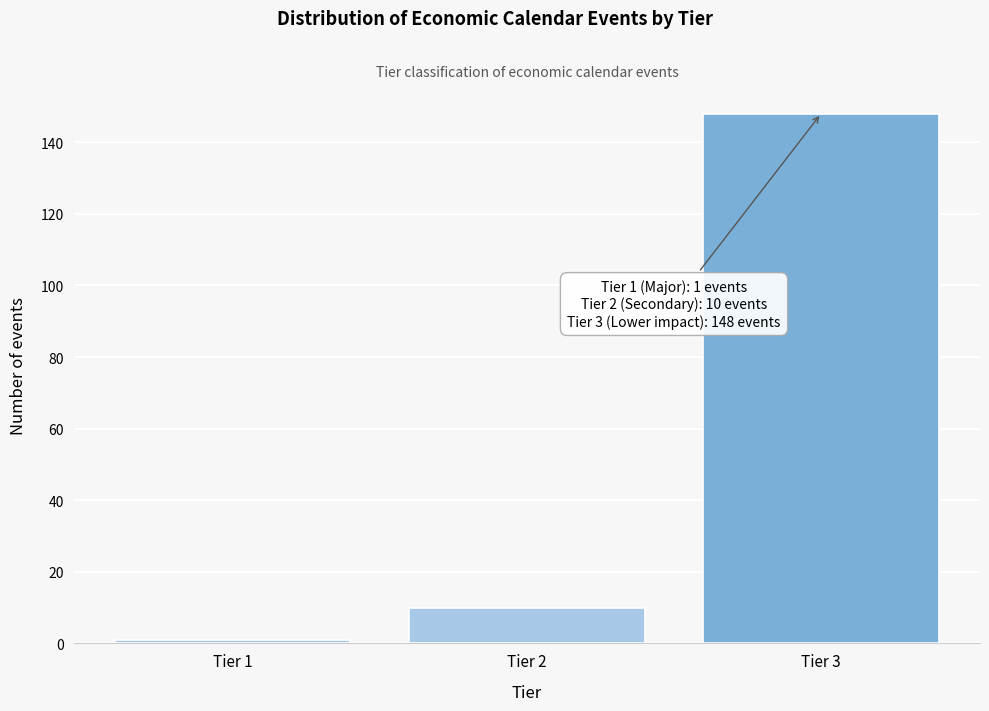

Reading right to left, list all the values displayed in this chart.

148	10	1